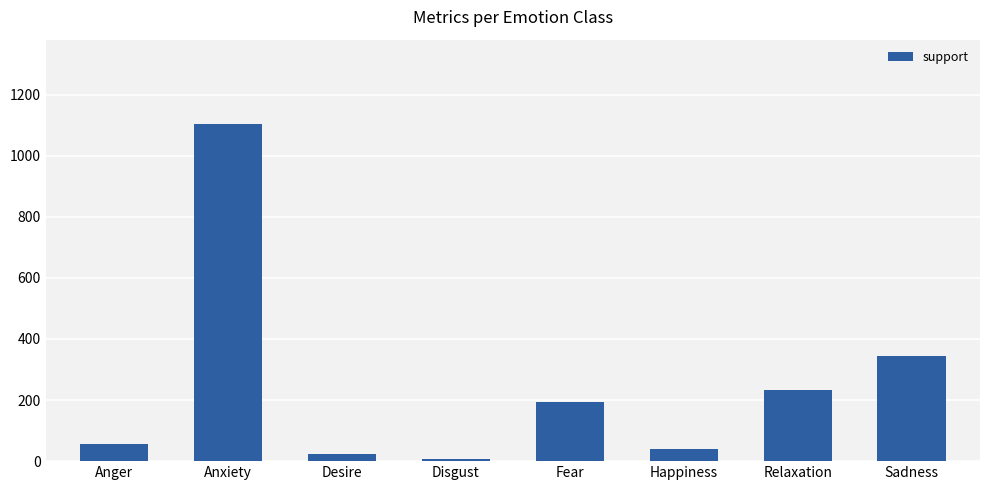

Where does the data first go above 192?

Anxiety